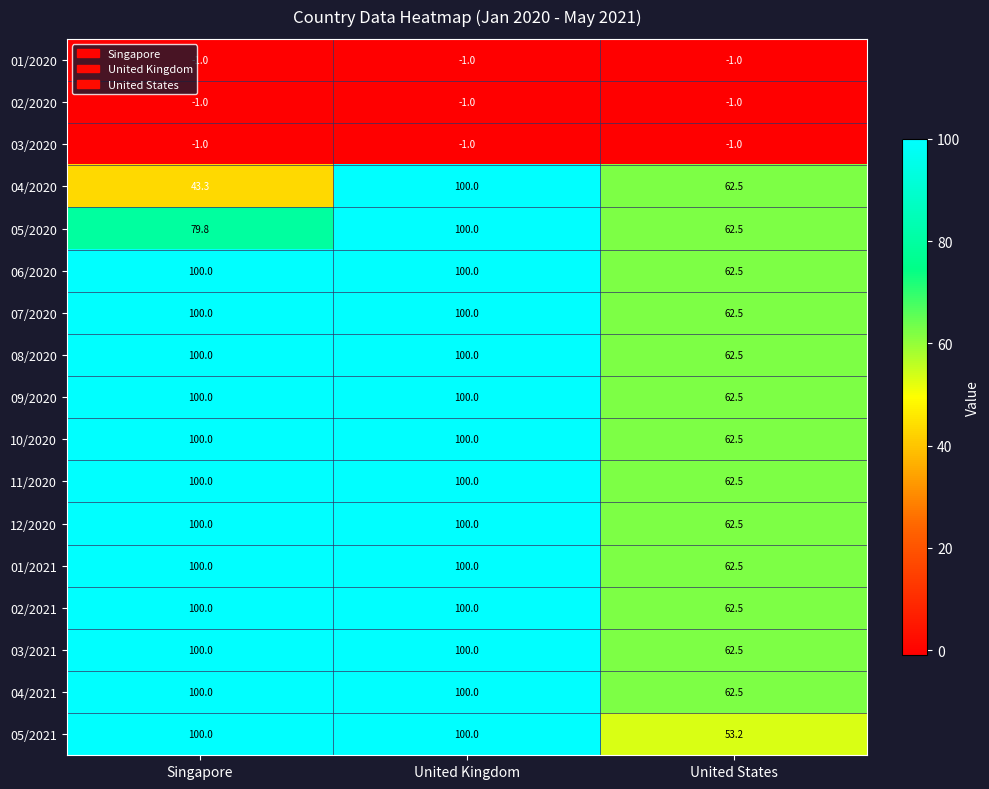

What is the average value of the 07/2020 series?

87.5